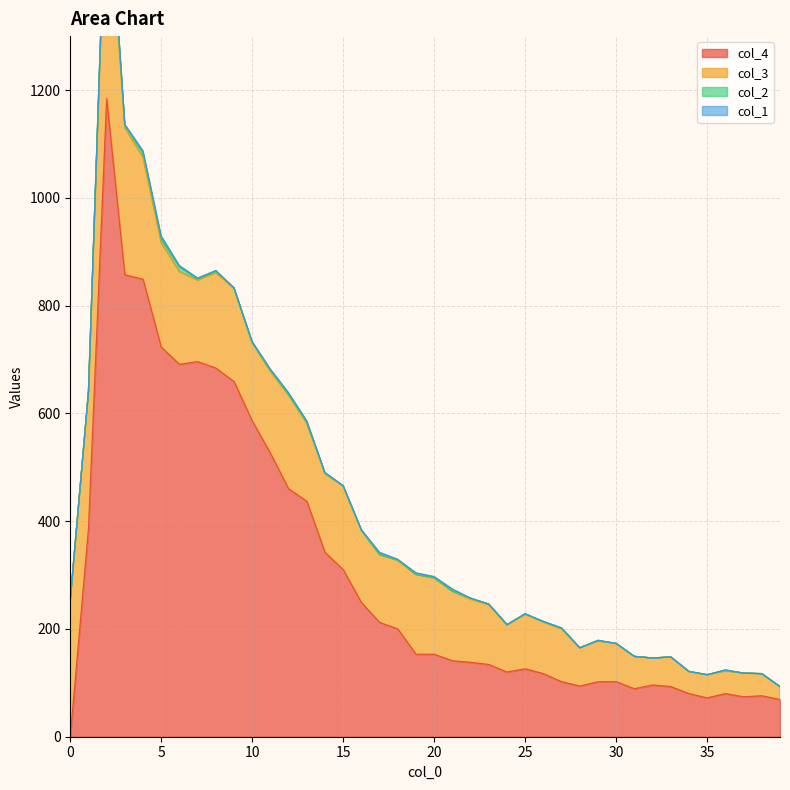

True or false: col_3 and col_1 cross at least once.

False